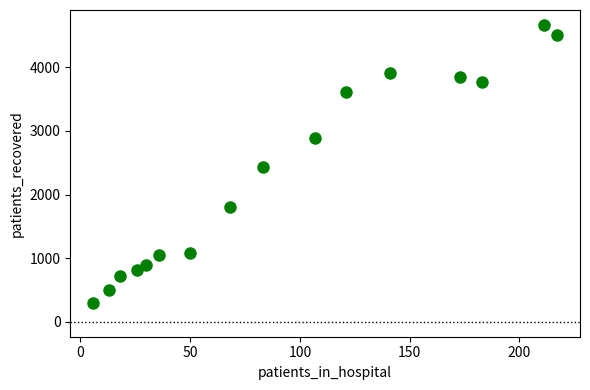

What is the range of Y values (max minus min)?

4376